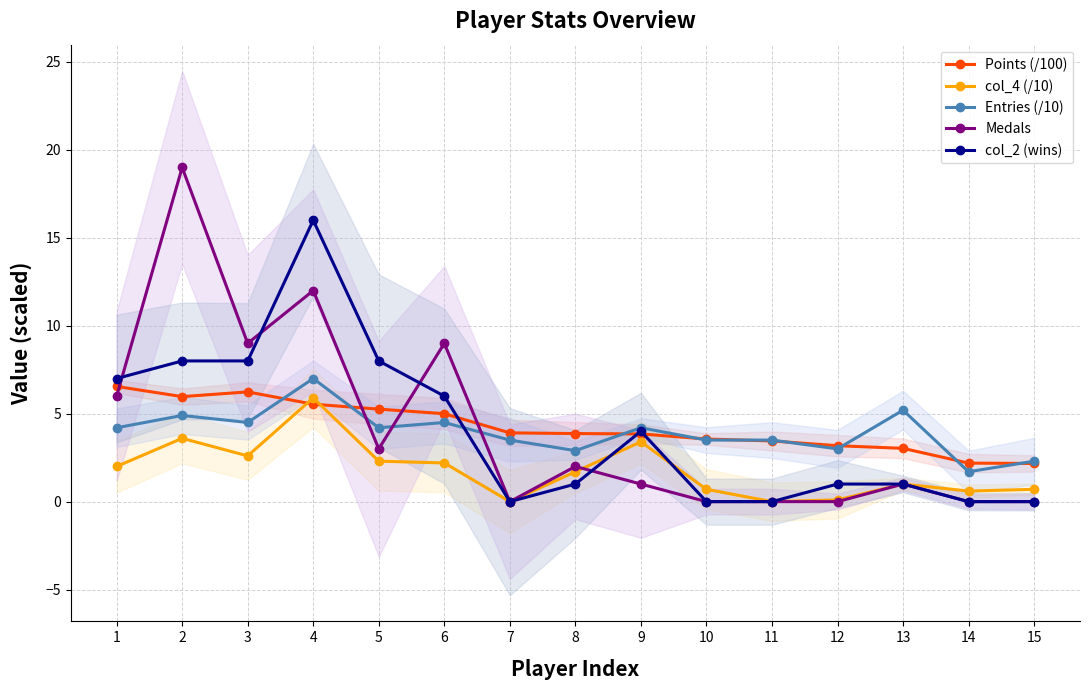

Rank the series at 11 from lowest to highest value.

col_4 (/10), Medals, col_2 (wins), Points (/100), Entries (/10)